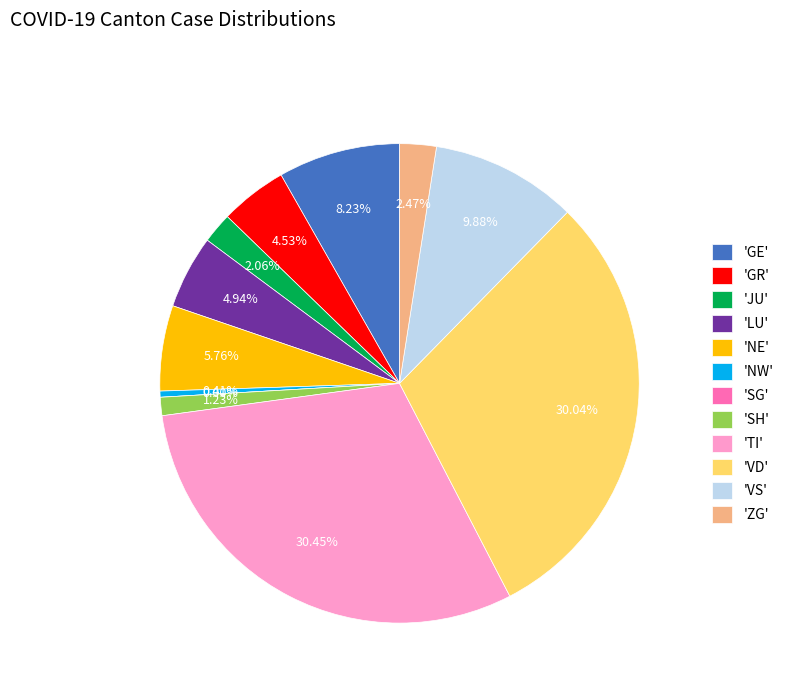

Count the number of slices in the pie.

12